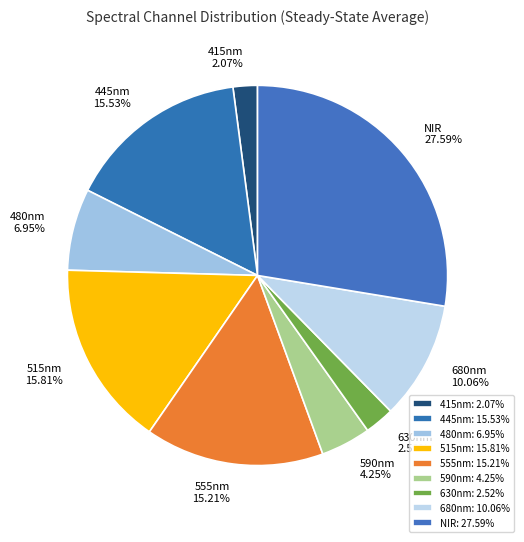

What percentage is the 680nm slice, to the nearest percent?

10%